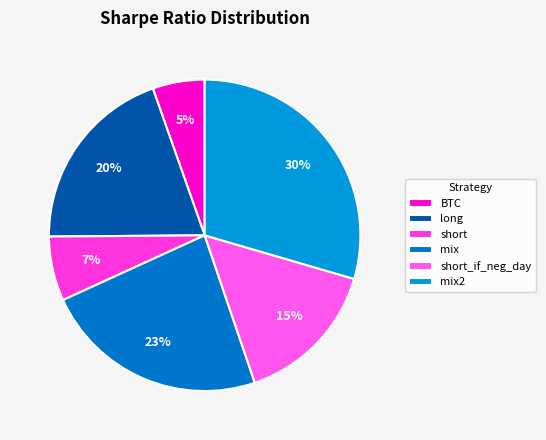

Rank the categories by value from highest to lowest.

mix2, mix, long, short_if_neg_day, short, BTC